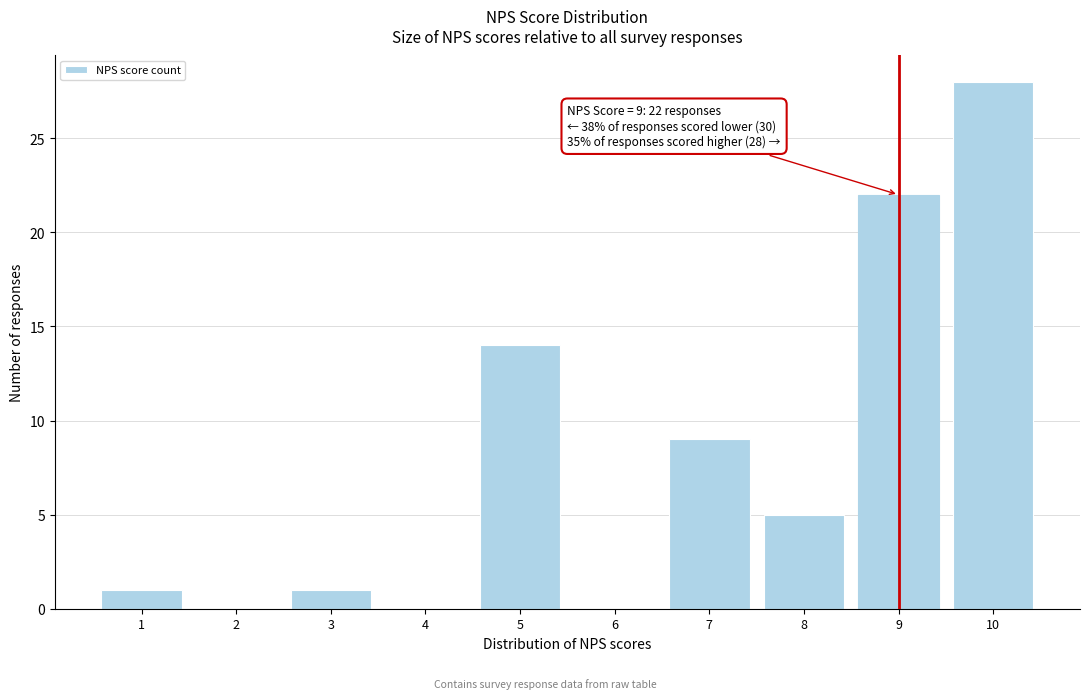

Which range on the x-axis has the tallest bar?

9.5 to 10.5